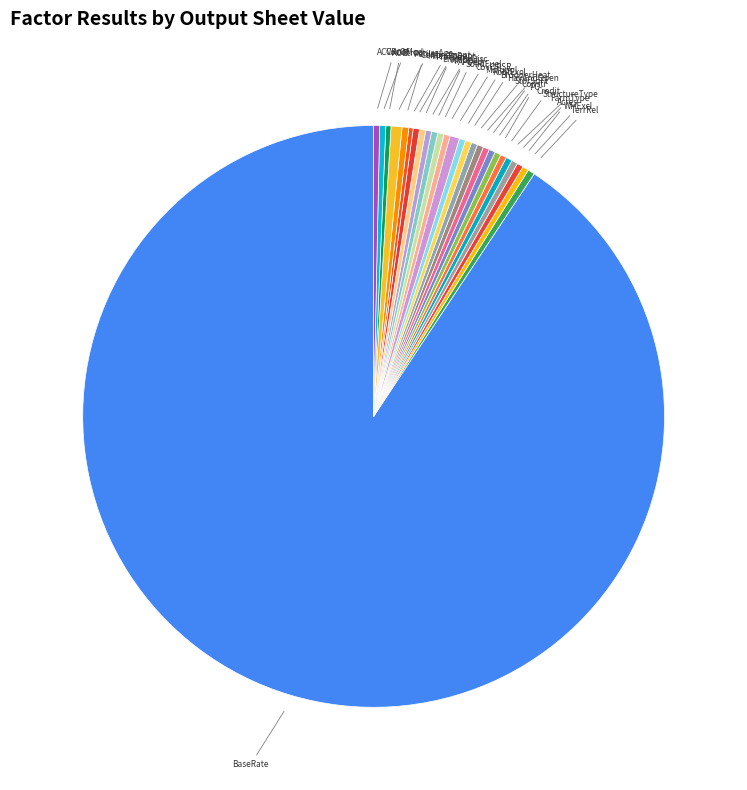

Is Constr the majority of the pie?

No